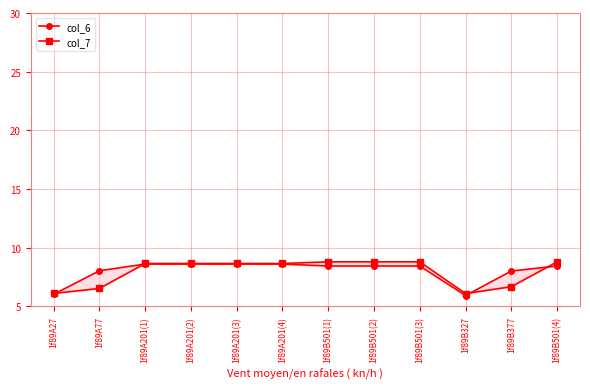

True or false: col_6 has a value of 8.6 at 1f89A201(2).

True